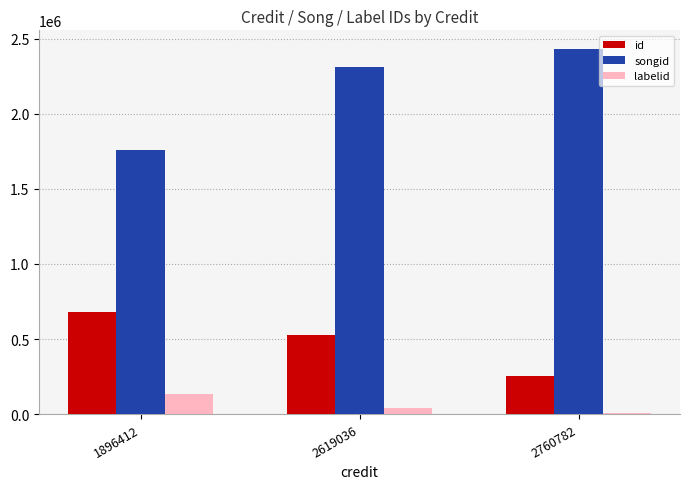

True or false: id has a value of 438944 at 2760782.

False